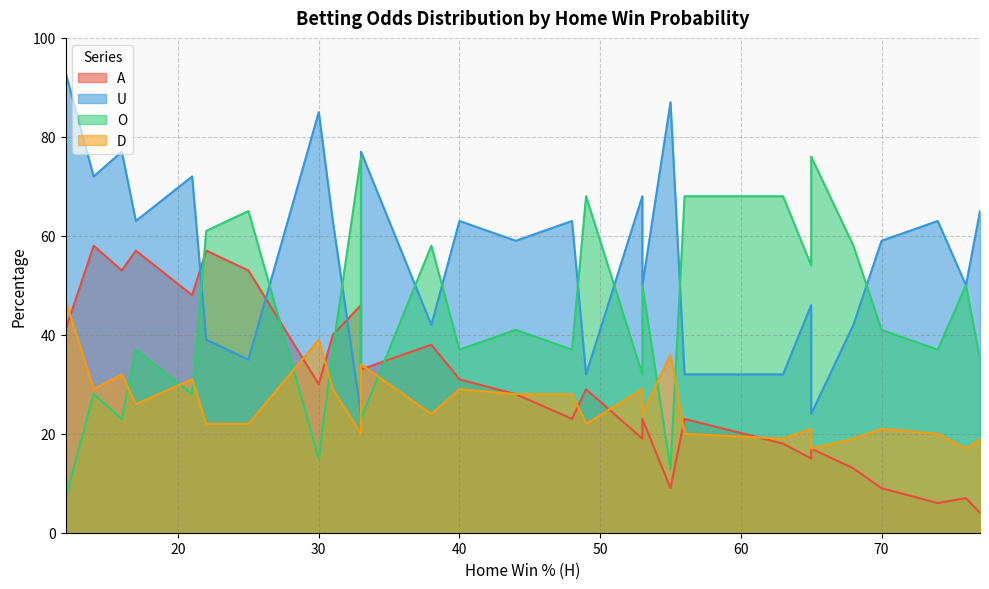

Is it true that D equals 29 at 53?

True